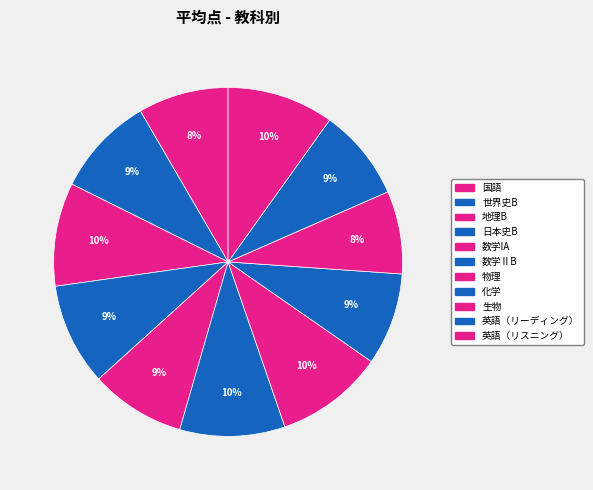

What portion of the pie excludes 英語（リスニング）?

90.1%